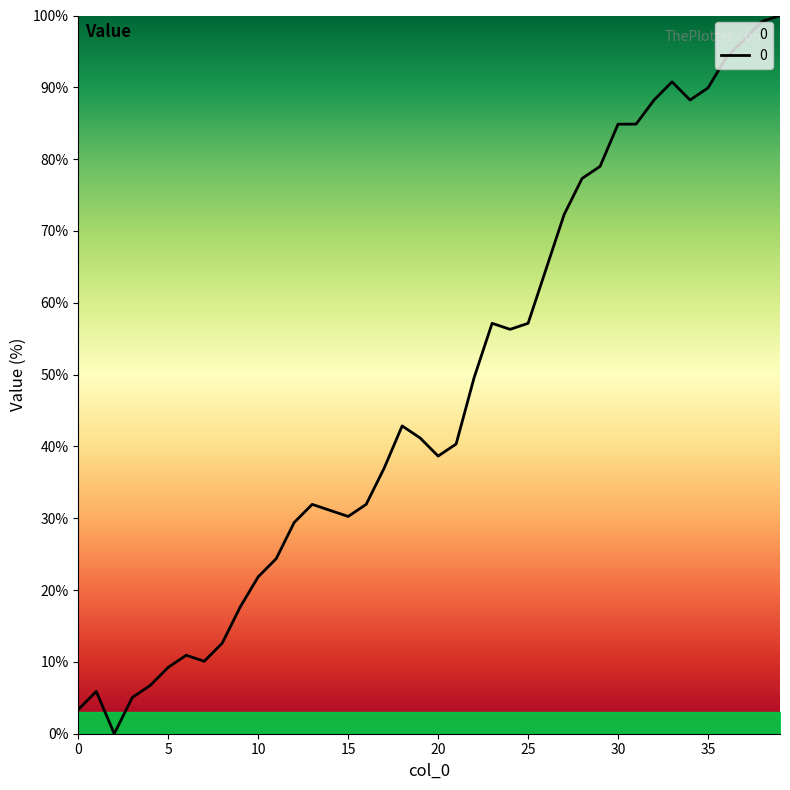

What is the difference between the maximum and minimum values?

100.0